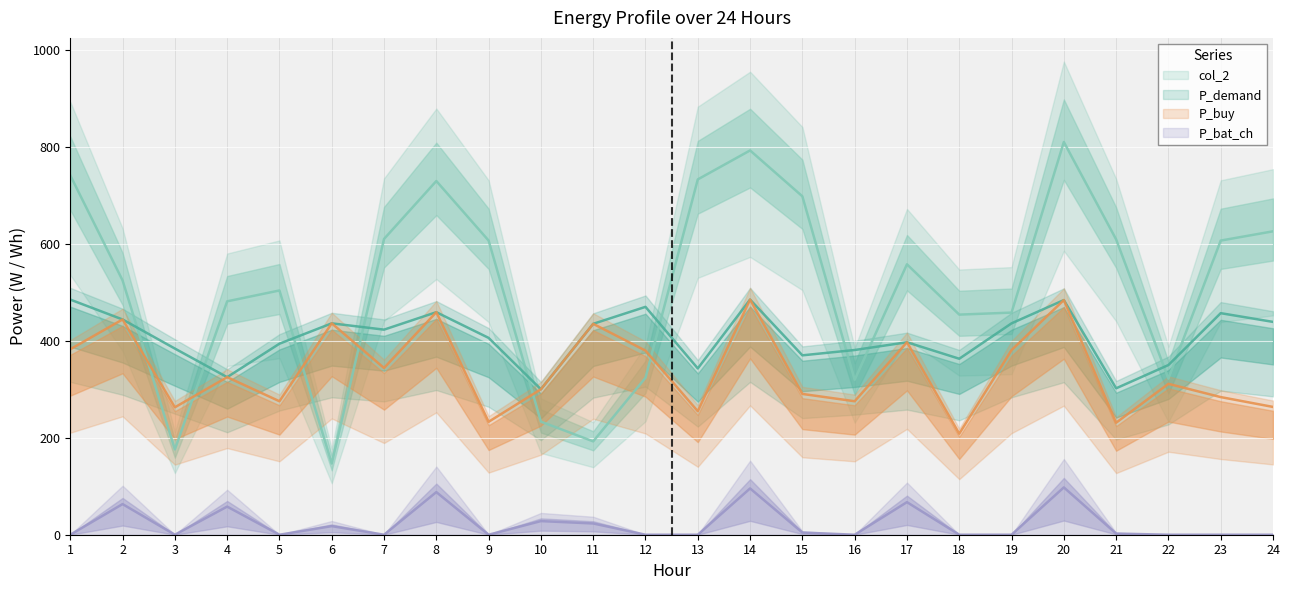

At which category does P_buy reach its first local peak?

2